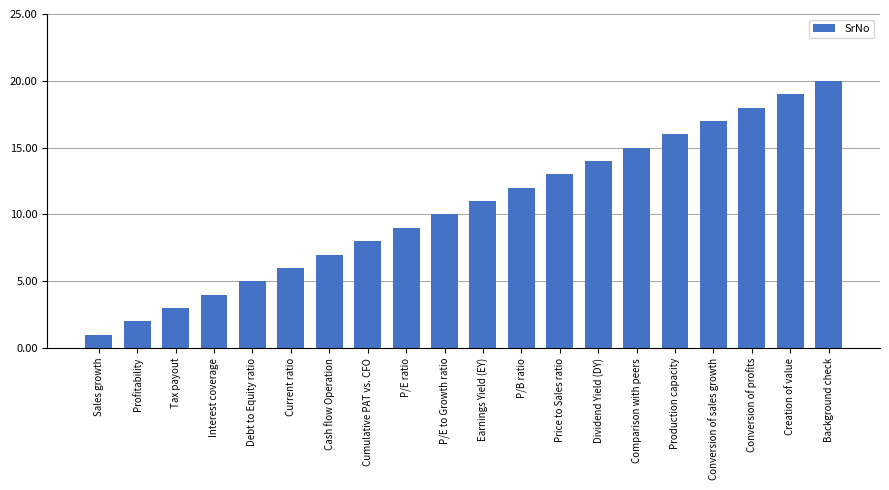

What is the difference between the maximum and minimum values?

19